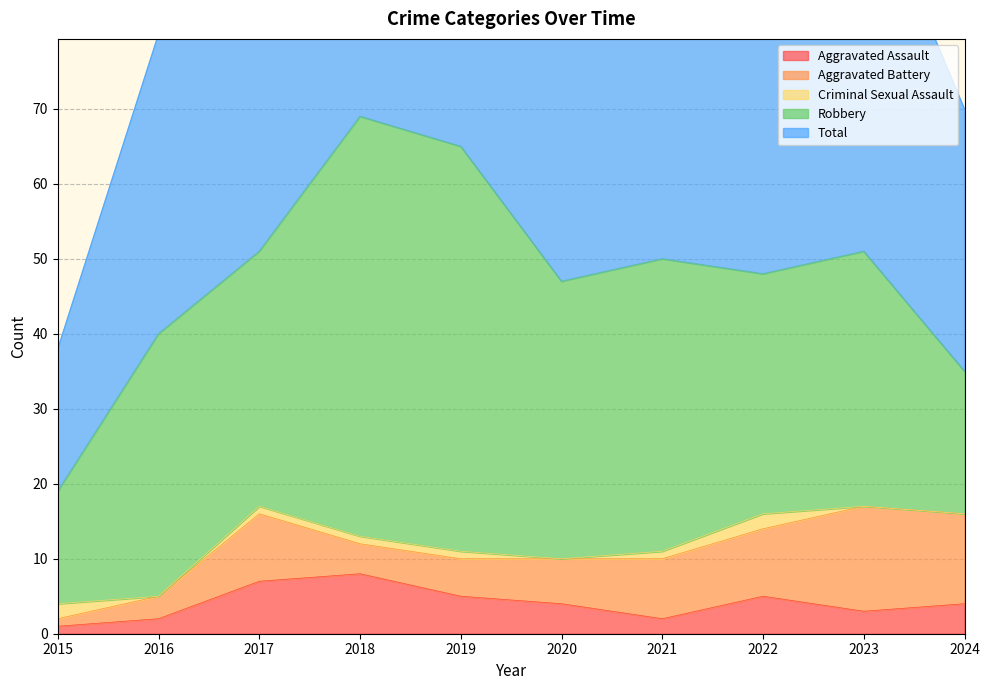

The value of Aggravated Assault at 2024 is 4. True or false?

True